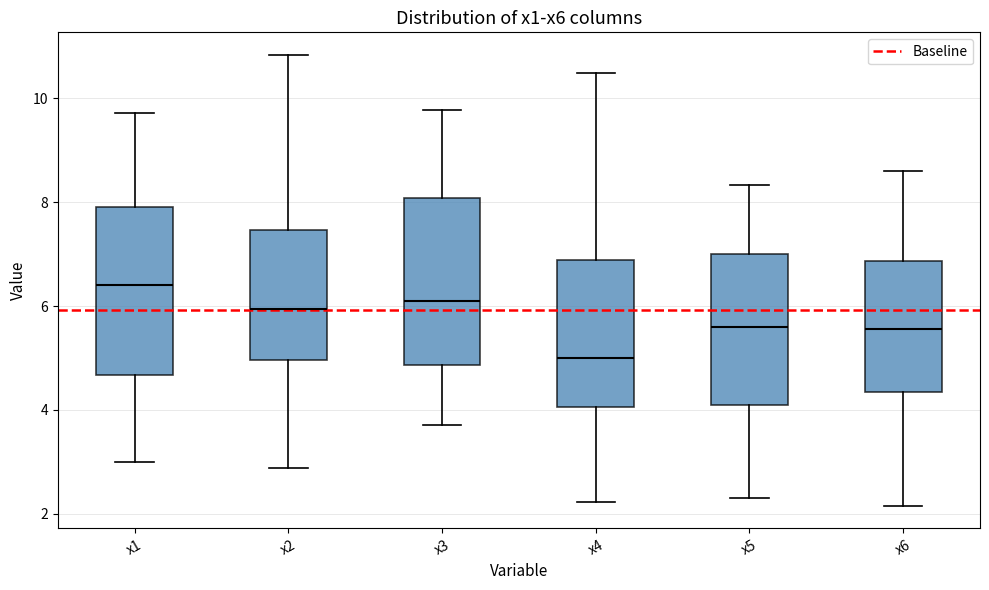

Which box's median line is the lowest?

x4